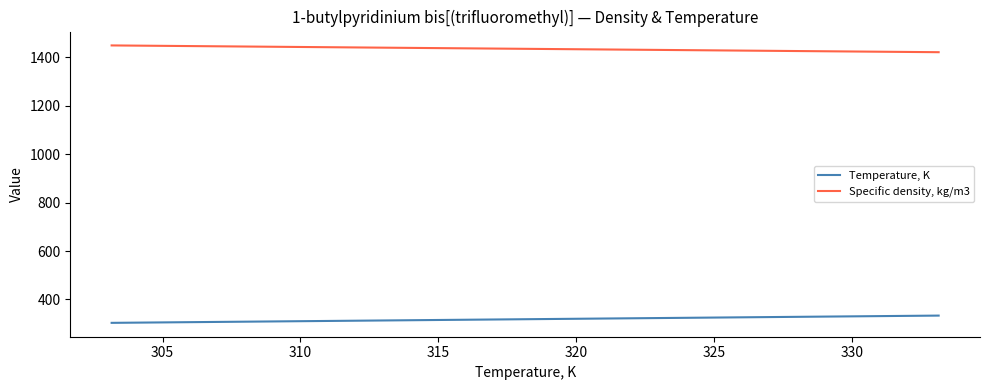

What is the average value of the Specific density, kg/m3 series?

1435.8